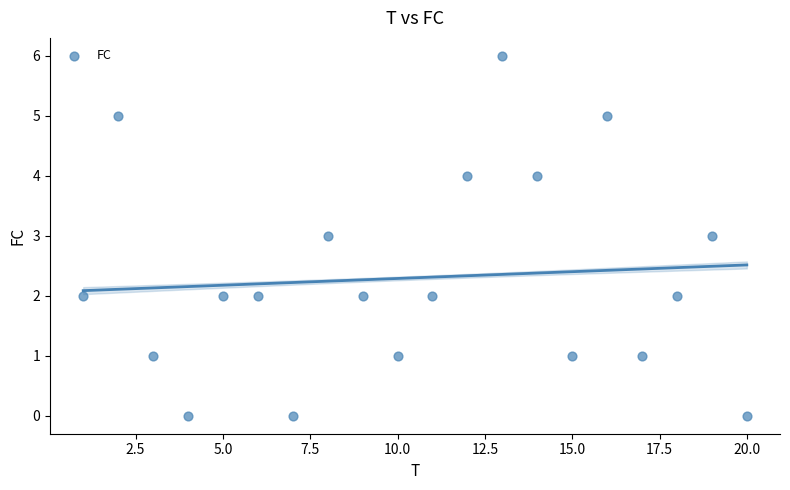

What is the range of X values (max minus min)?

19